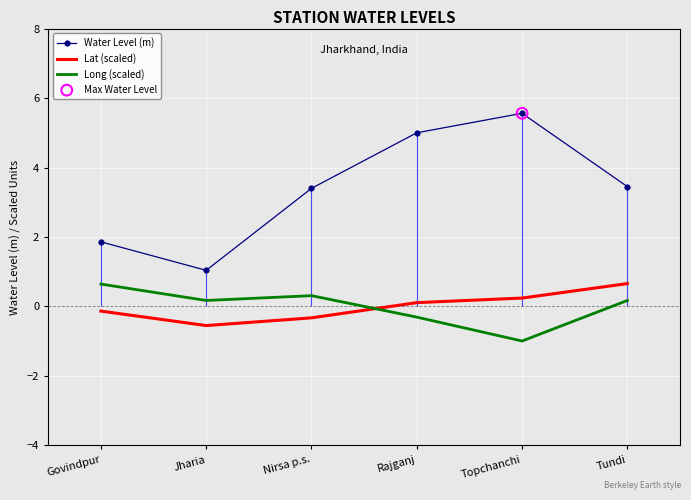

Which series has the largest Y range (max minus min)?

Water Level (m)